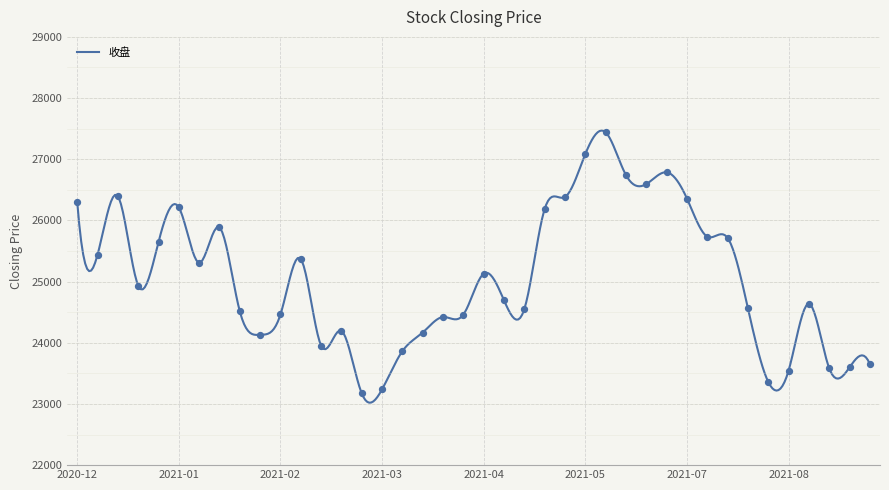

What is the change in value from 2021-01-29 to 2021-04-16?

-52.4